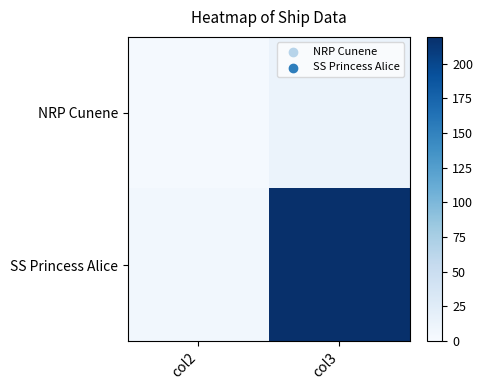

What is the maximum value shown in the chart?

219.4